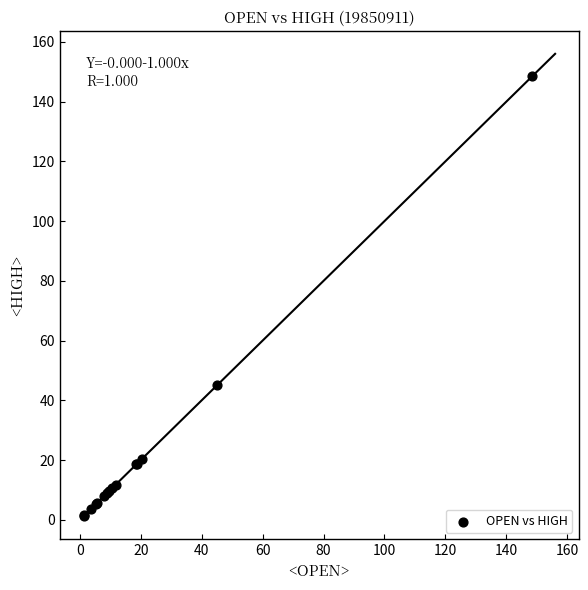

What Y value in the scatter plot is closest to 74?

45.0